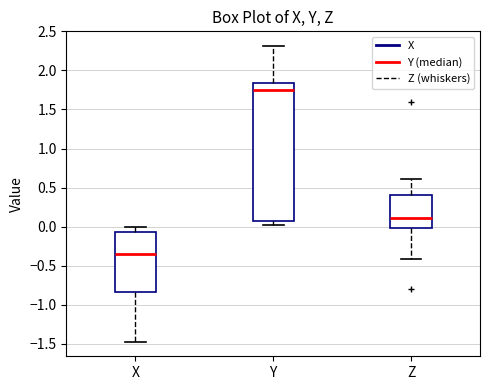

Which box has the highest median line?

Y